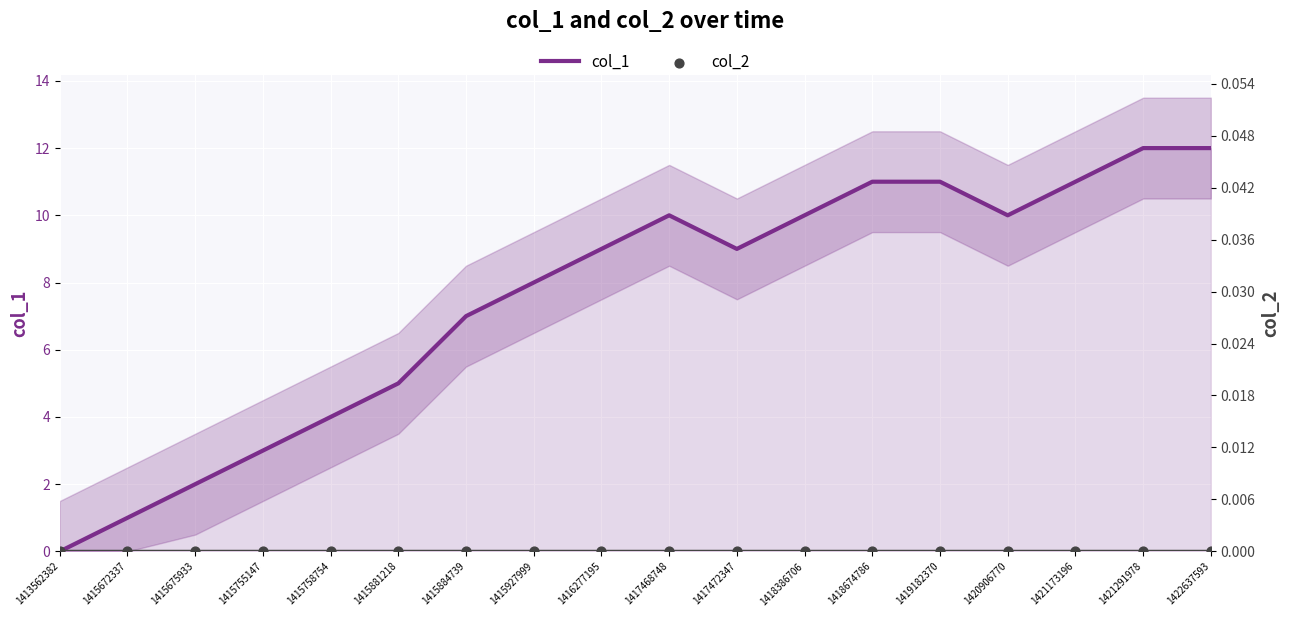

Which series has the widest spread of Y values?

col_1